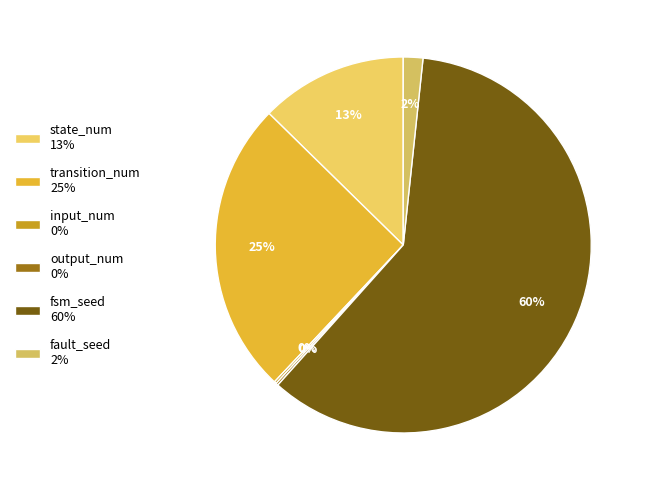

Is it true that state_num is 13% of the pie?

True